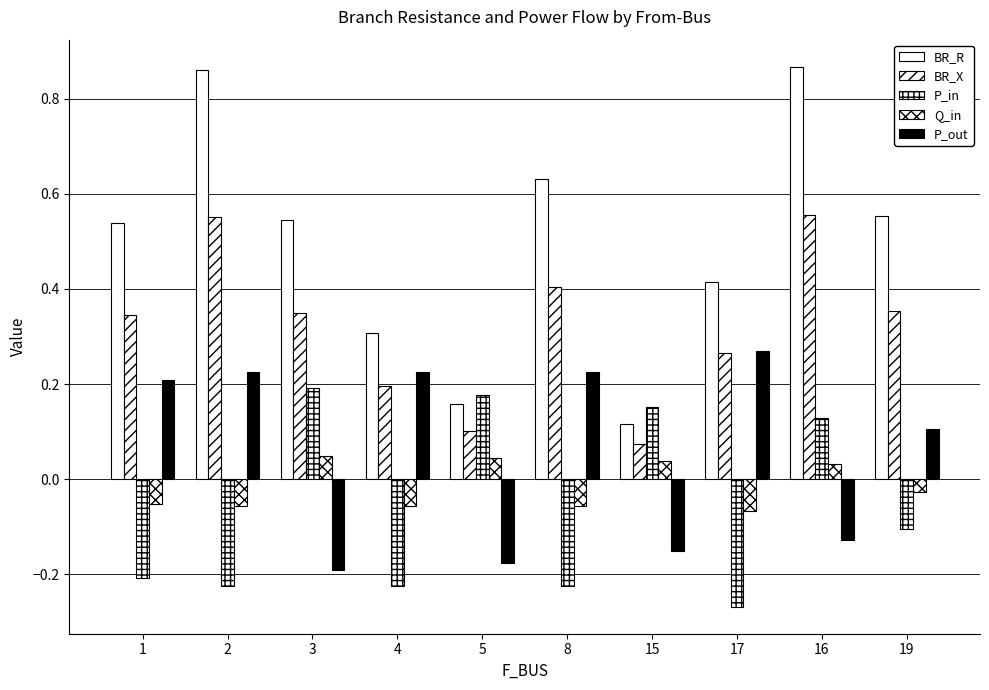

Is it true that BR_R equals 0.6 at 8?

True